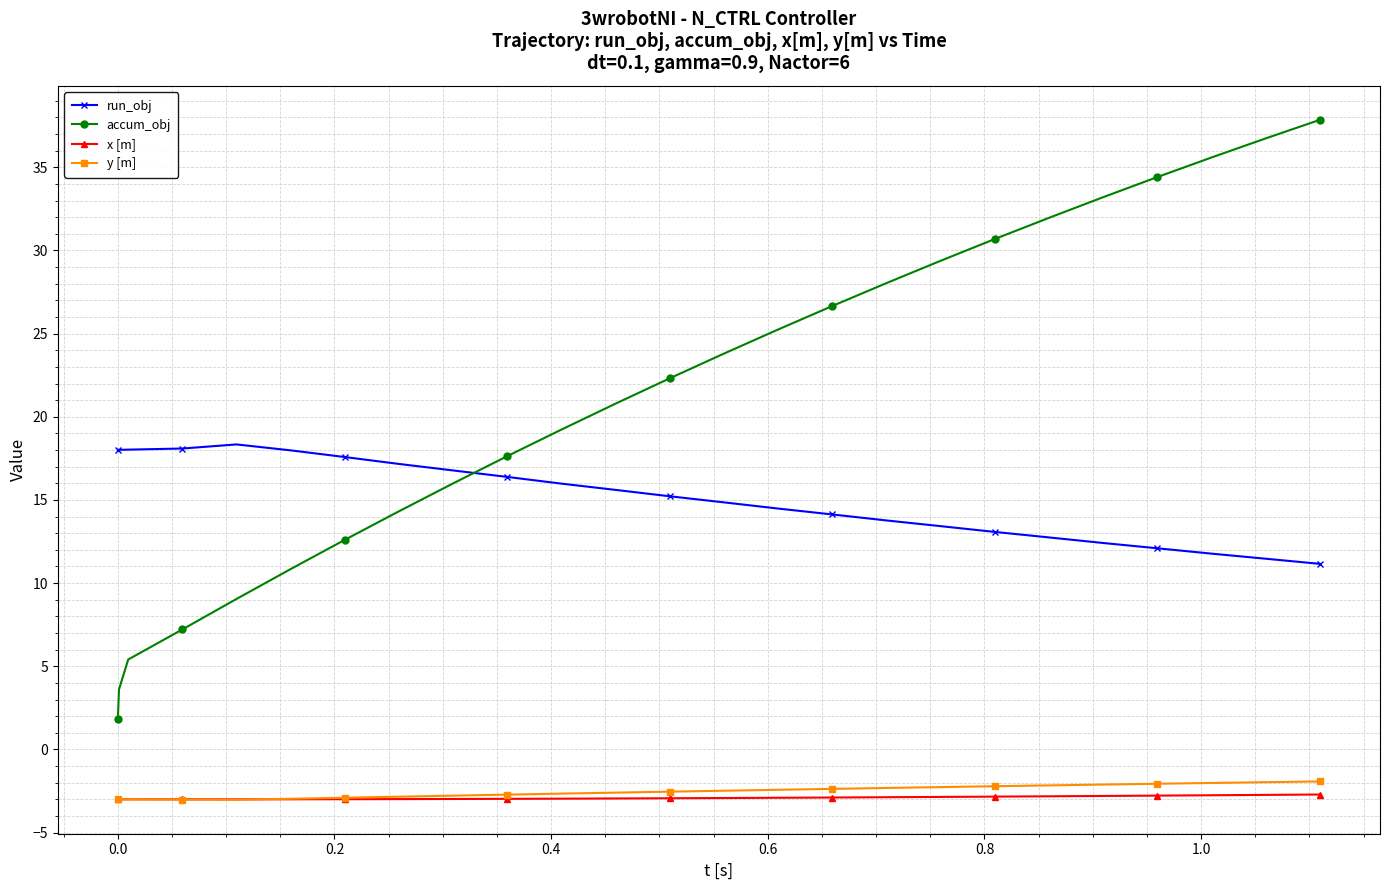

What is the sum of all accum_obj values?

534.4